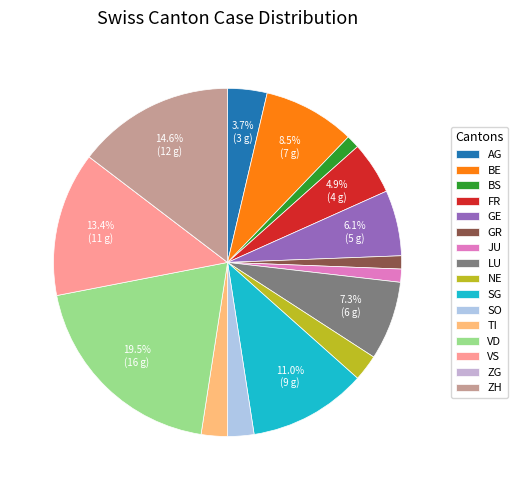

What percentage do NE and ZH together represent?

17.1%